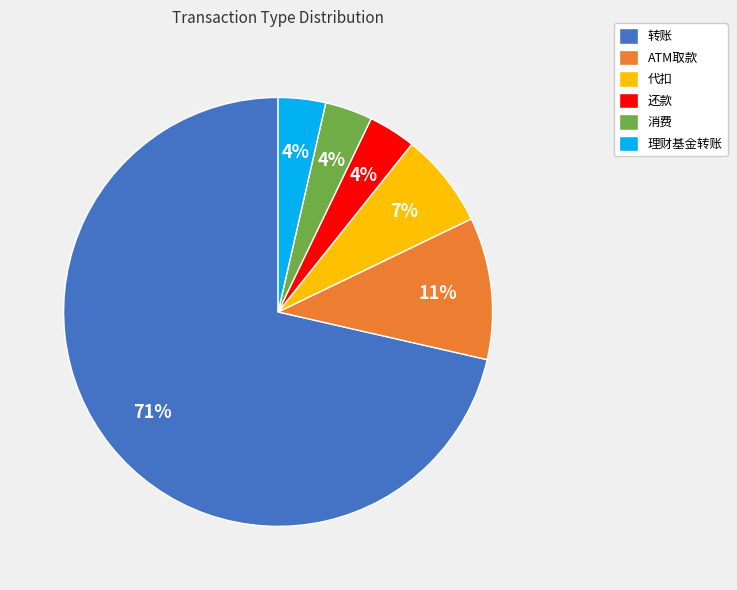

Which category has the biggest portion of the pie?

转账